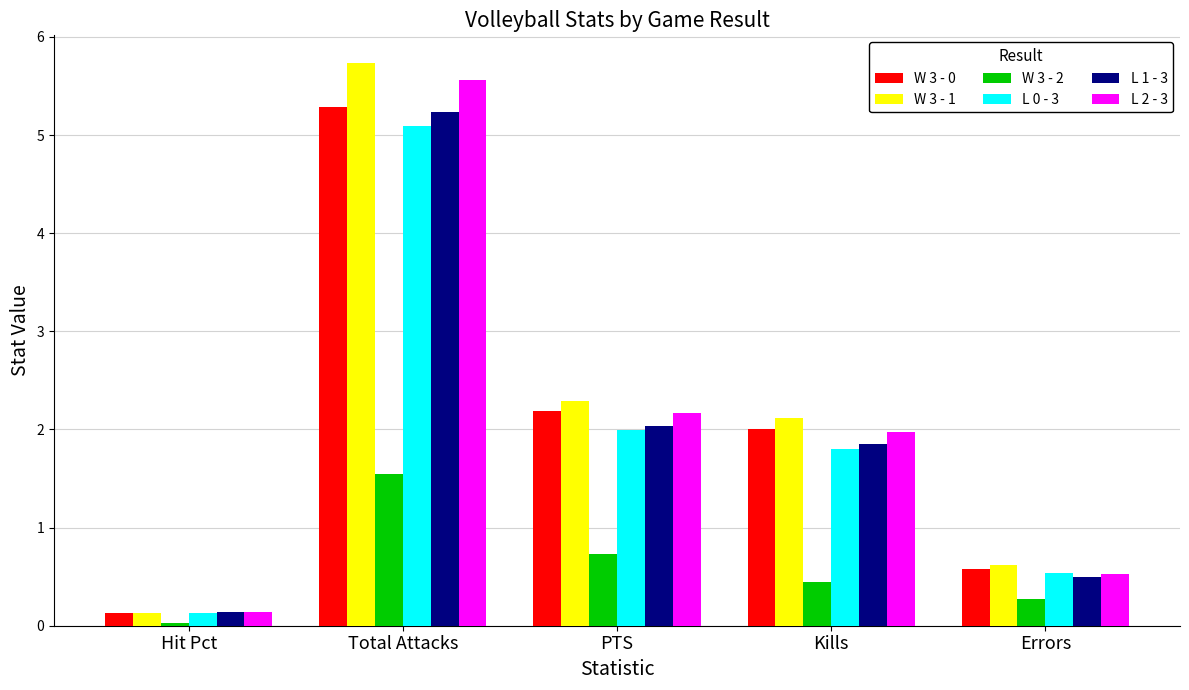

What is the difference between the W 3 - 1 values at Kills and PTS?

0.2